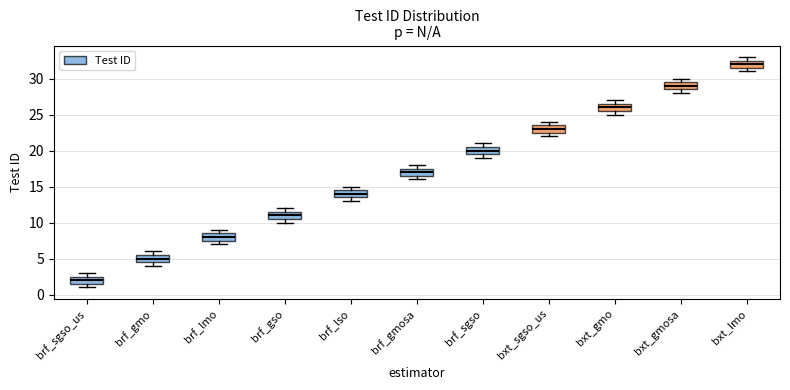

Reading left to right, transcribe this box plot: for each box, give where its median line is, the range the box spans, and where its two whiskers end, as read against the y-axis. The values are not printed on the chart, so give them approximately, as read against the axis.

brf_sgso_us: median 2.0, box 1.5 to 2.5, whiskers 1.0 to 3.0
brf_gmo: median 5.0, box 4.5 to 5.5, whiskers 4.0 to 6.0
brf_lmo: median 8.0, box 7.5 to 8.5, whiskers 7.0 to 9.0
brf_gso: median 11.0, box 10.5 to 11.5, whiskers 10.0 to 12.0
brf_lso: median 14.0, box 13.5 to 14.5, whiskers 13.0 to 15.0
brf_gmosa: median 17.0, box 16.5 to 17.5, whiskers 16.0 to 18.0
brf_sgso: median 20.0, box 19.5 to 20.5, whiskers 19.0 to 21.0
bxt_sgso_us: median 23.0, box 22.5 to 23.5, whiskers 22.0 to 24.0
bxt_gmo: median 26.0, box 25.5 to 26.5, whiskers 25.0 to 27.0
bxt_gmosa: median 29.0, box 28.5 to 29.5, whiskers 28.0 to 30.0
bxt_lmo: median 32.0, box 31.5 to 32.5, whiskers 31.0 to 33.0